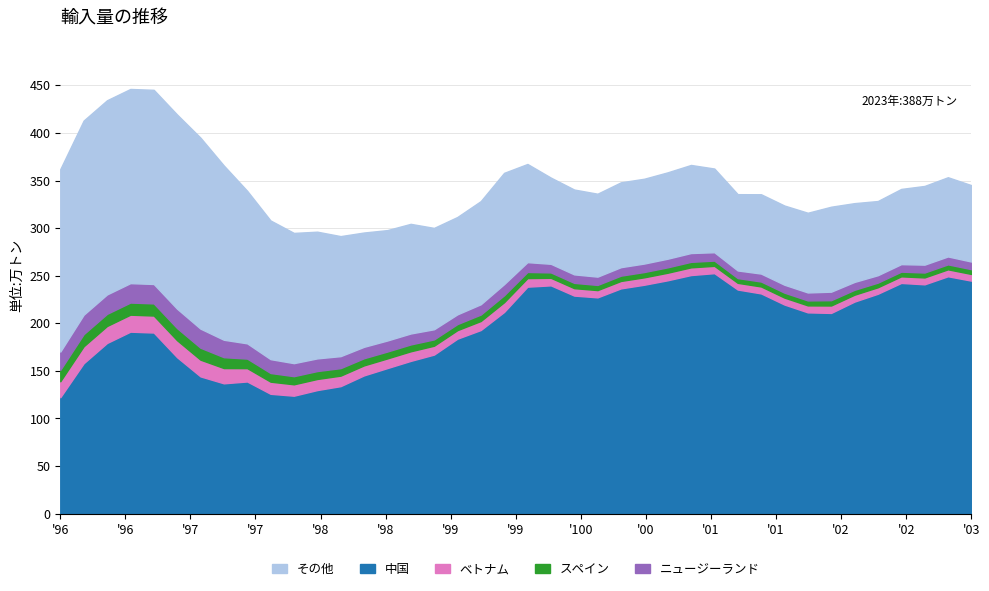

What is the minimum value for Y0?

122.3